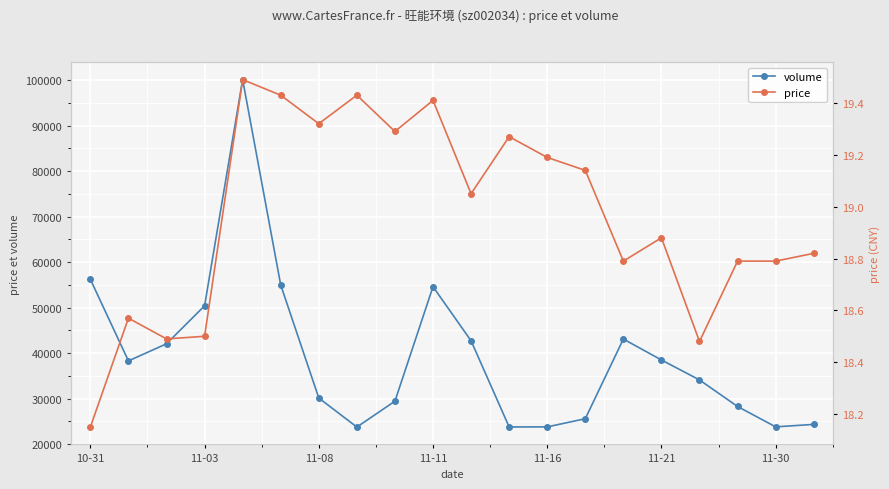

What is the total value across all series at 11?

23768.3